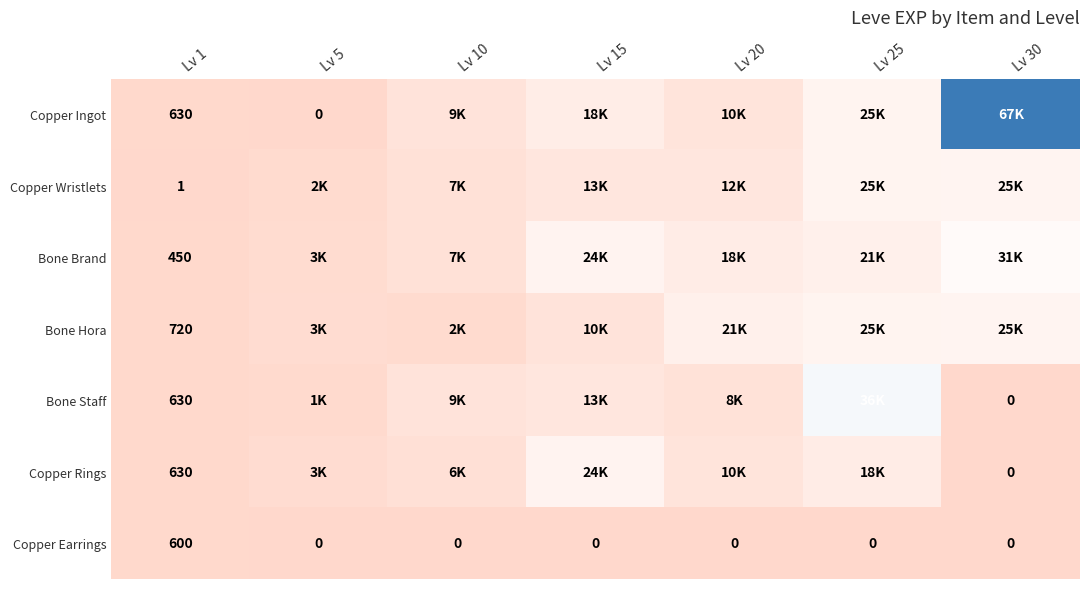

What is the average value of the Copper Earrings series?

86